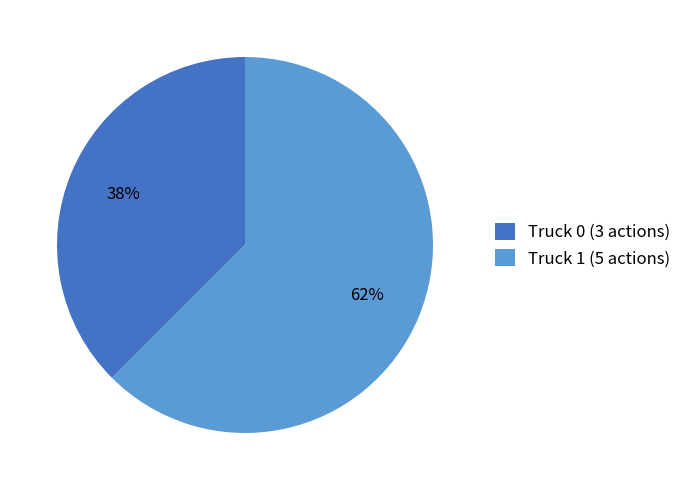

Count the number of slices in the pie.

2